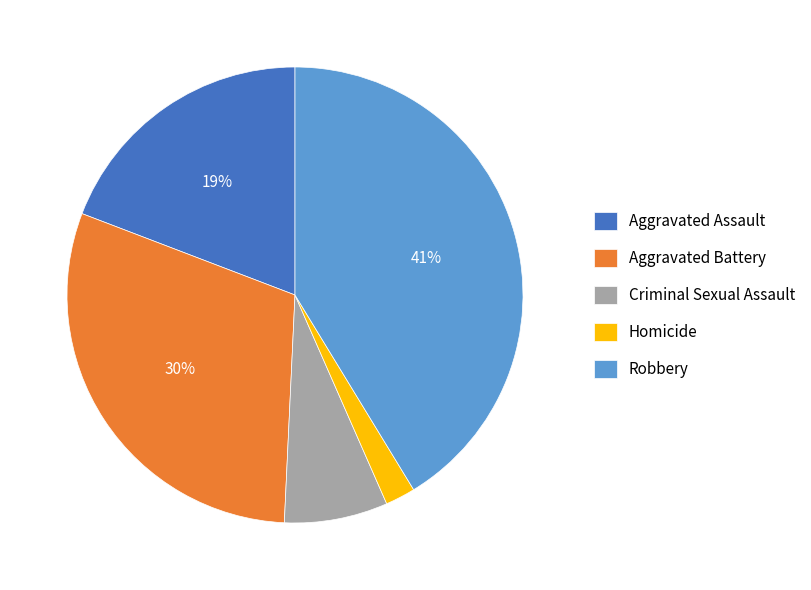

Rank the categories by value from lowest to highest.

Homicide, Criminal Sexual Assault, Aggravated Assault, Aggravated Battery, Robbery